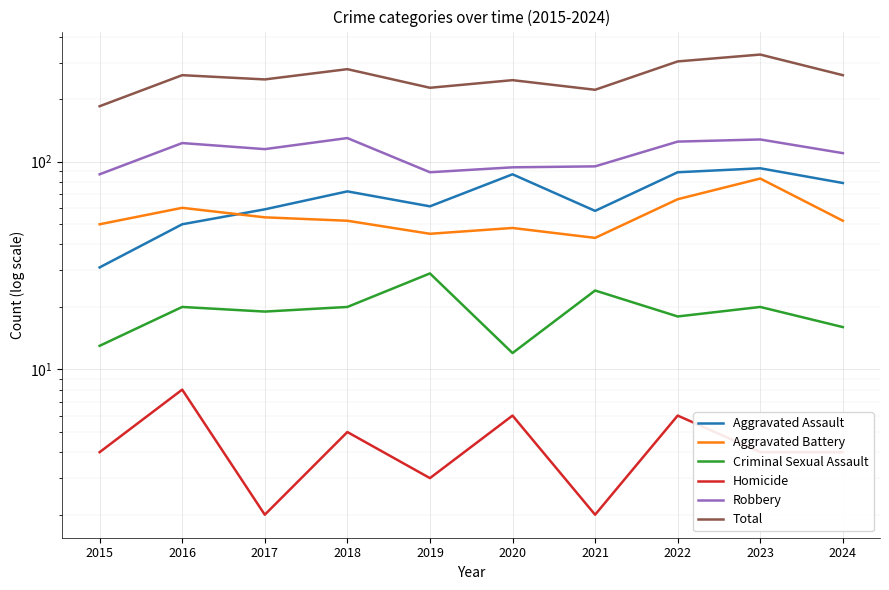

True or false: Criminal Sexual Assault has more than 2 points higher than both neighbors.

True